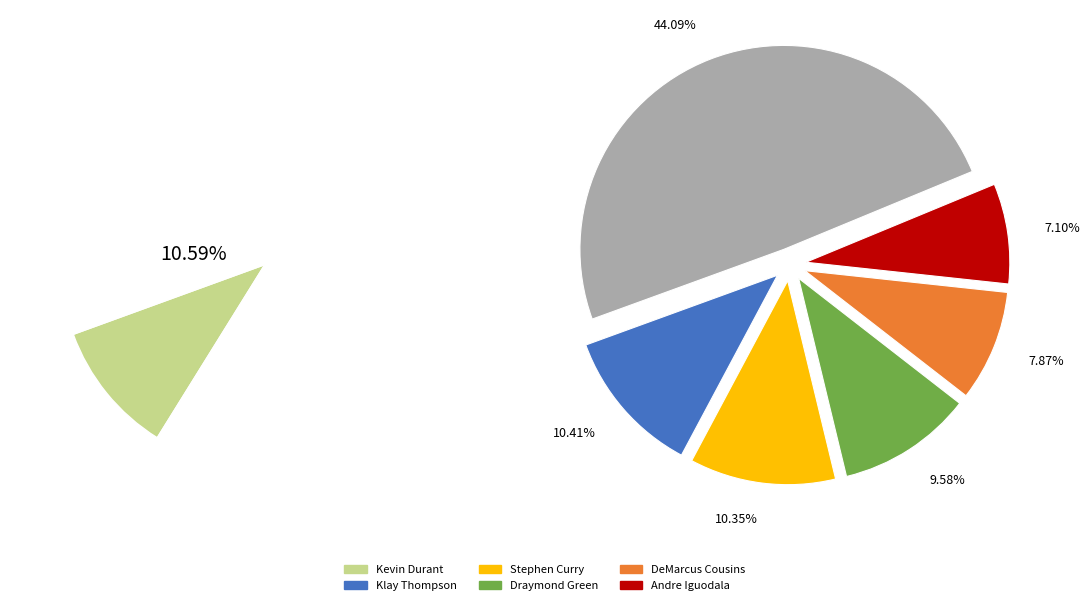

What percentage is the Kevin Durant slice, to the nearest percent?

11%